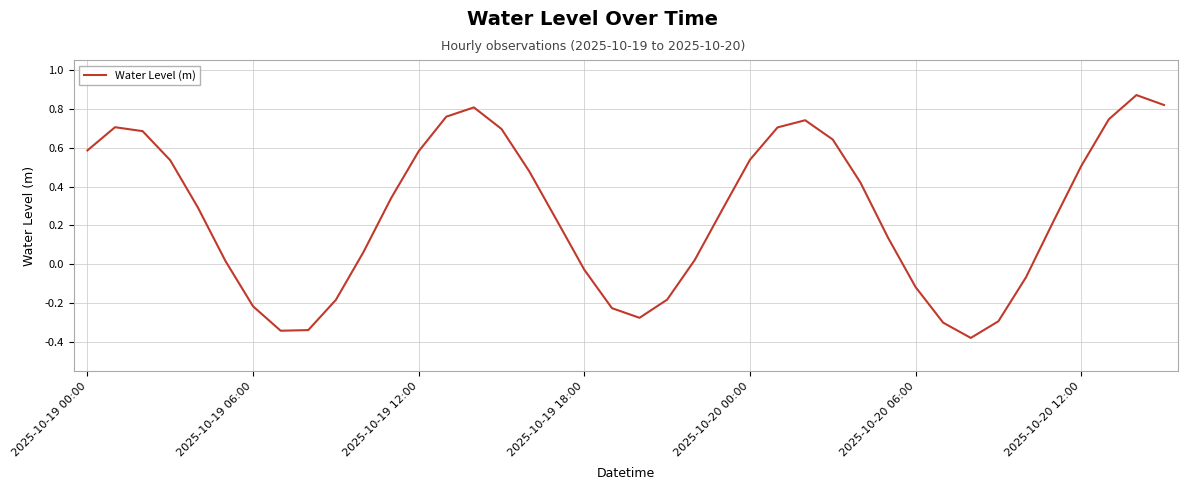

What is the difference between the maximum and minimum values?

1.2